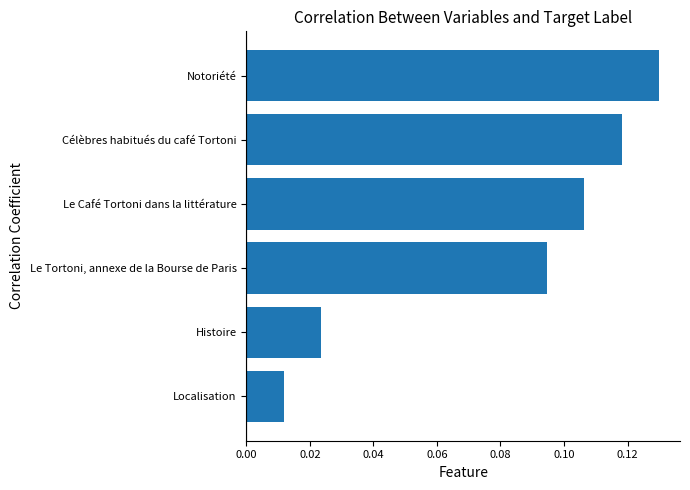

At which category does the chart reach its minimum across all series?

Localisation